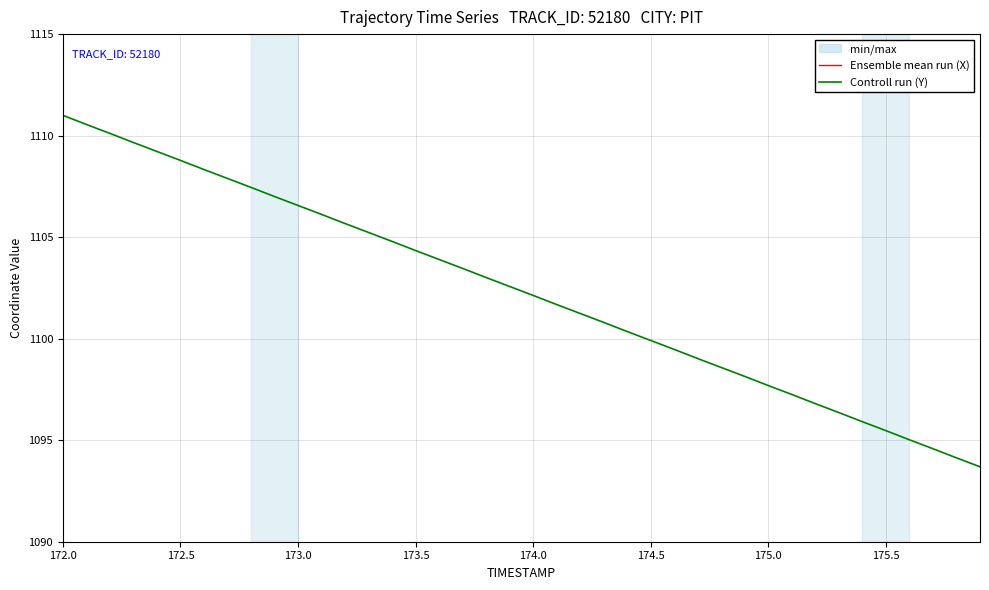

Is it true that Controll run (Y) equals 1111.0 at 172.0?

True